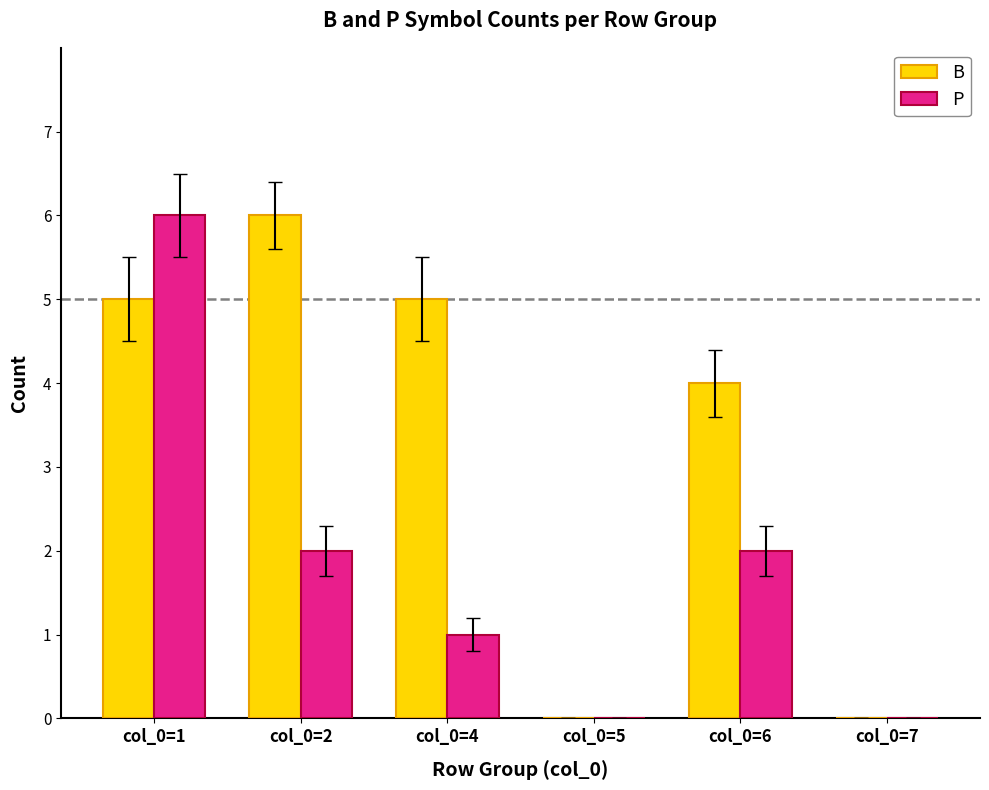

Is it true that B equals 5 at col_0=4?

True